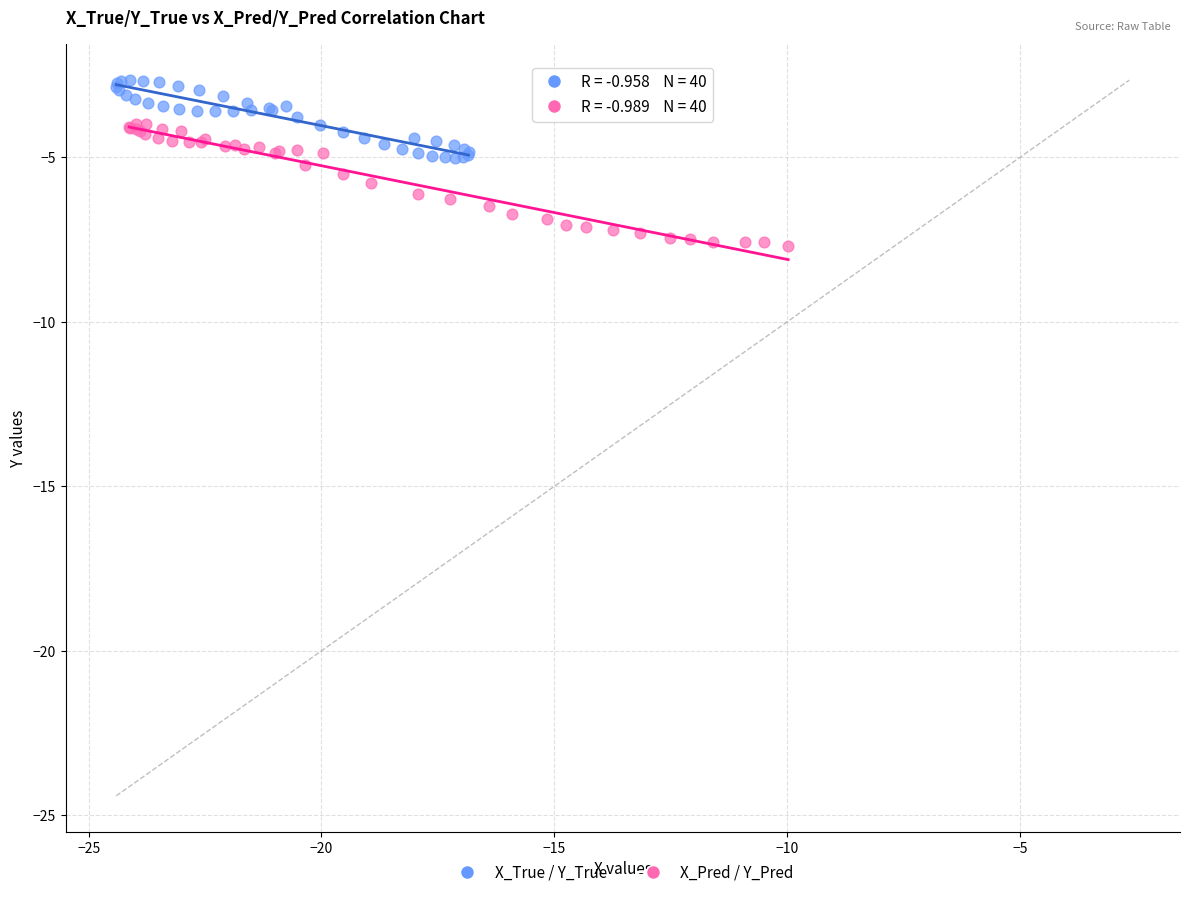

What are all the series names shown in the legend?

X_True / Y_True, X_Pred / Y_Pred